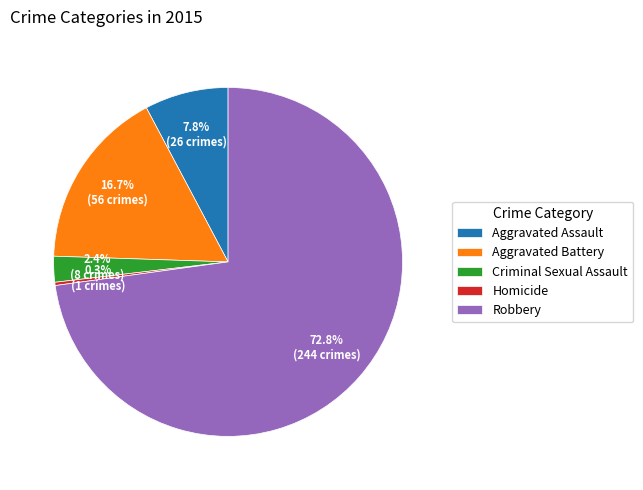

Is there any slice that represents more than half of the pie?

Yes